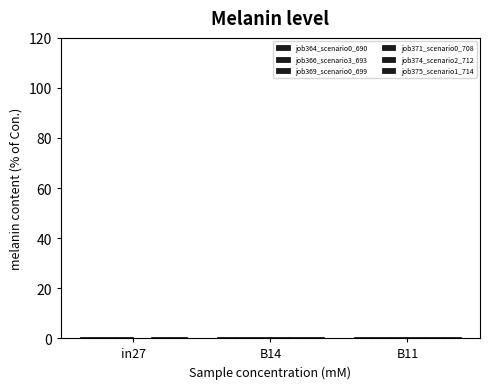

How many job371_scenario0_708 values are between 0 and 1?

3